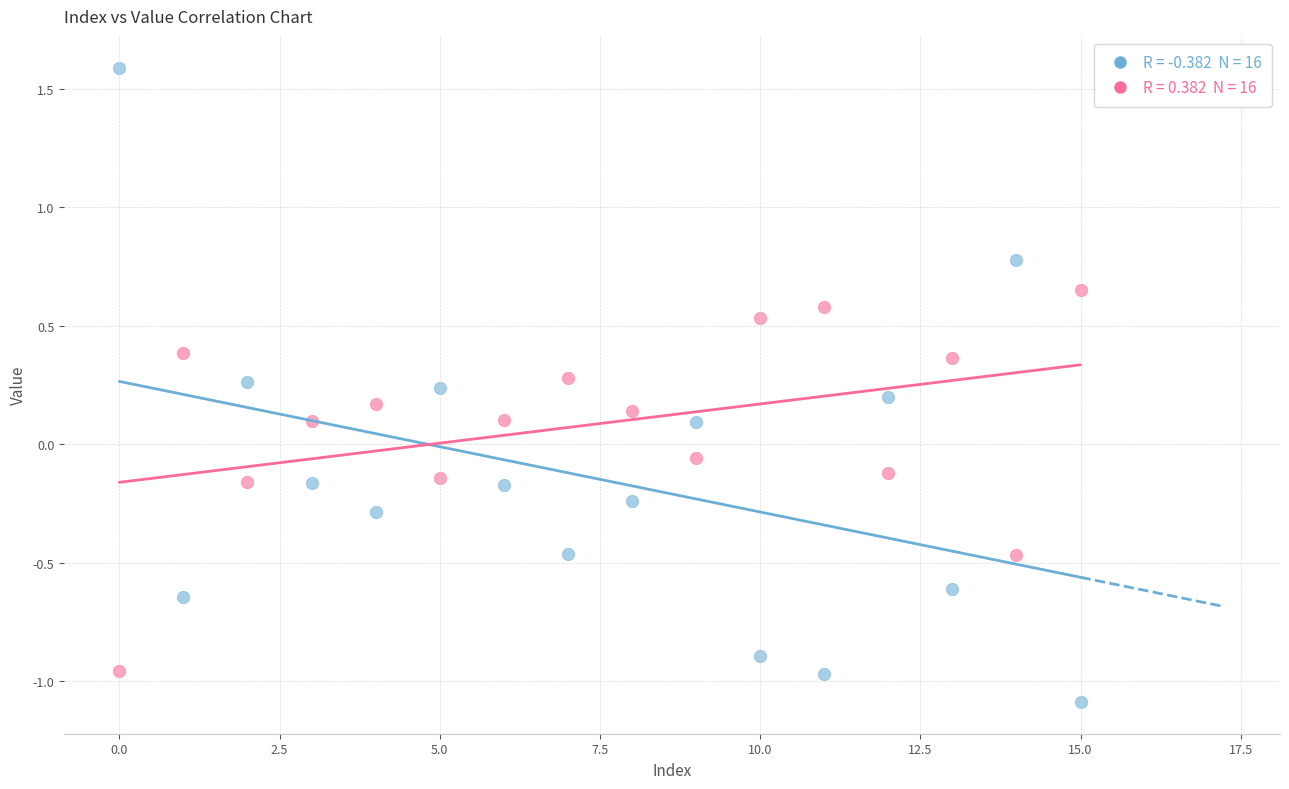

Across all data points, what is the range of Y values (max minus min)?

2.7